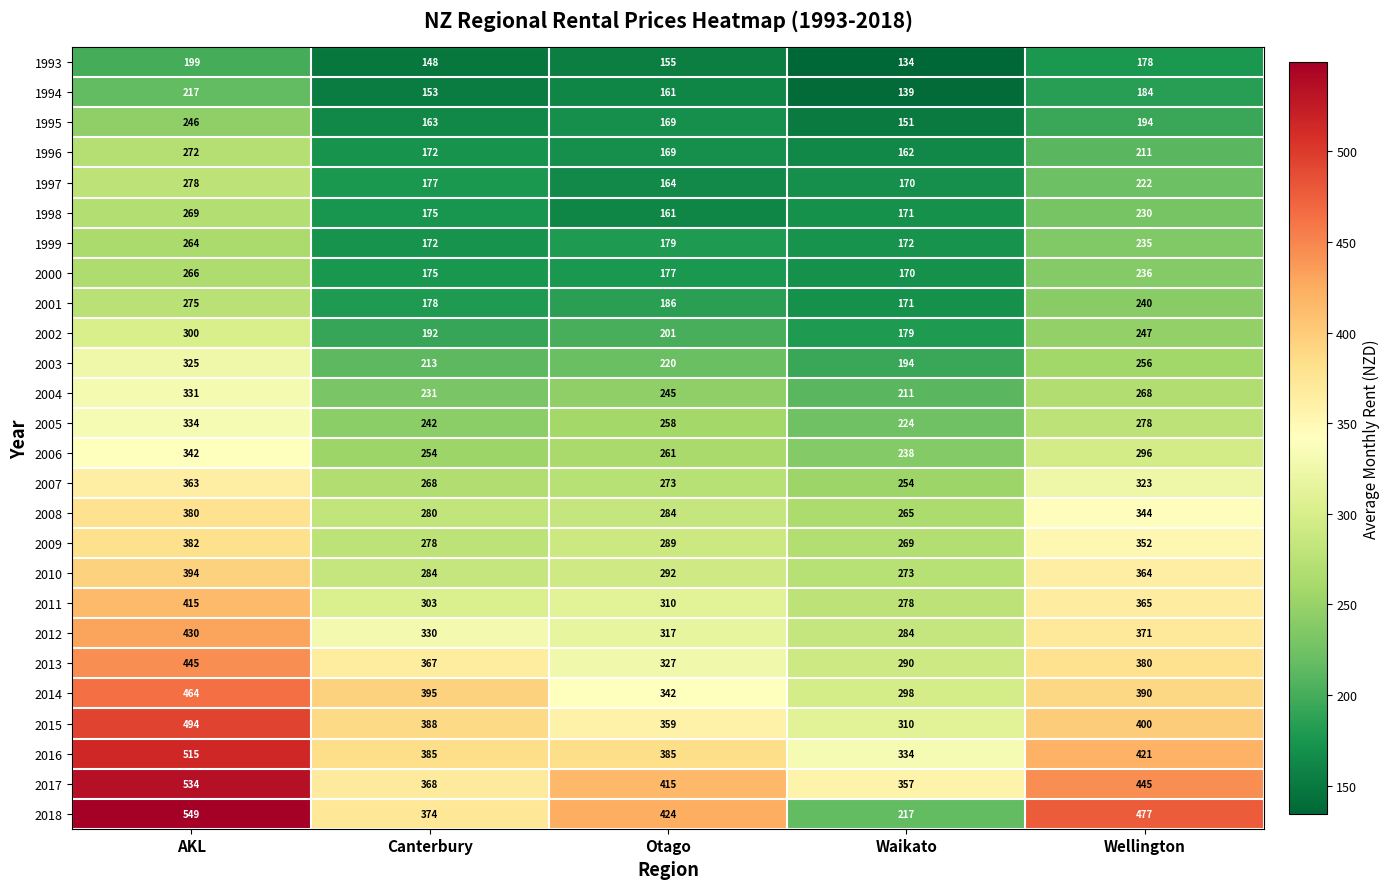

What is the sum of all 2008 values?

1553